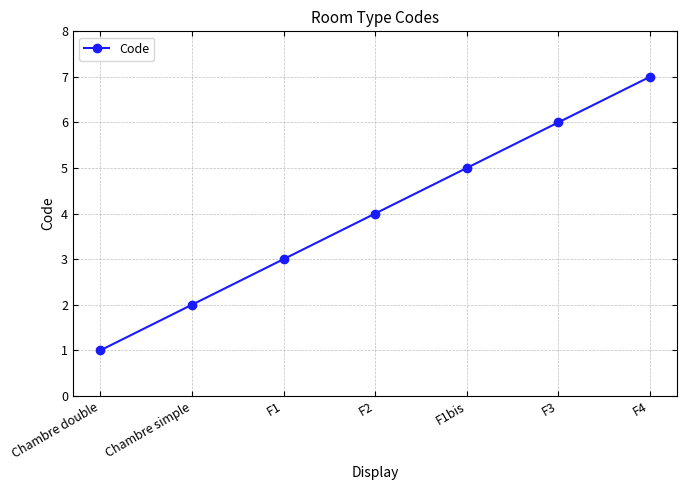

At which category does the chart reach its minimum across all series?

Chambre double